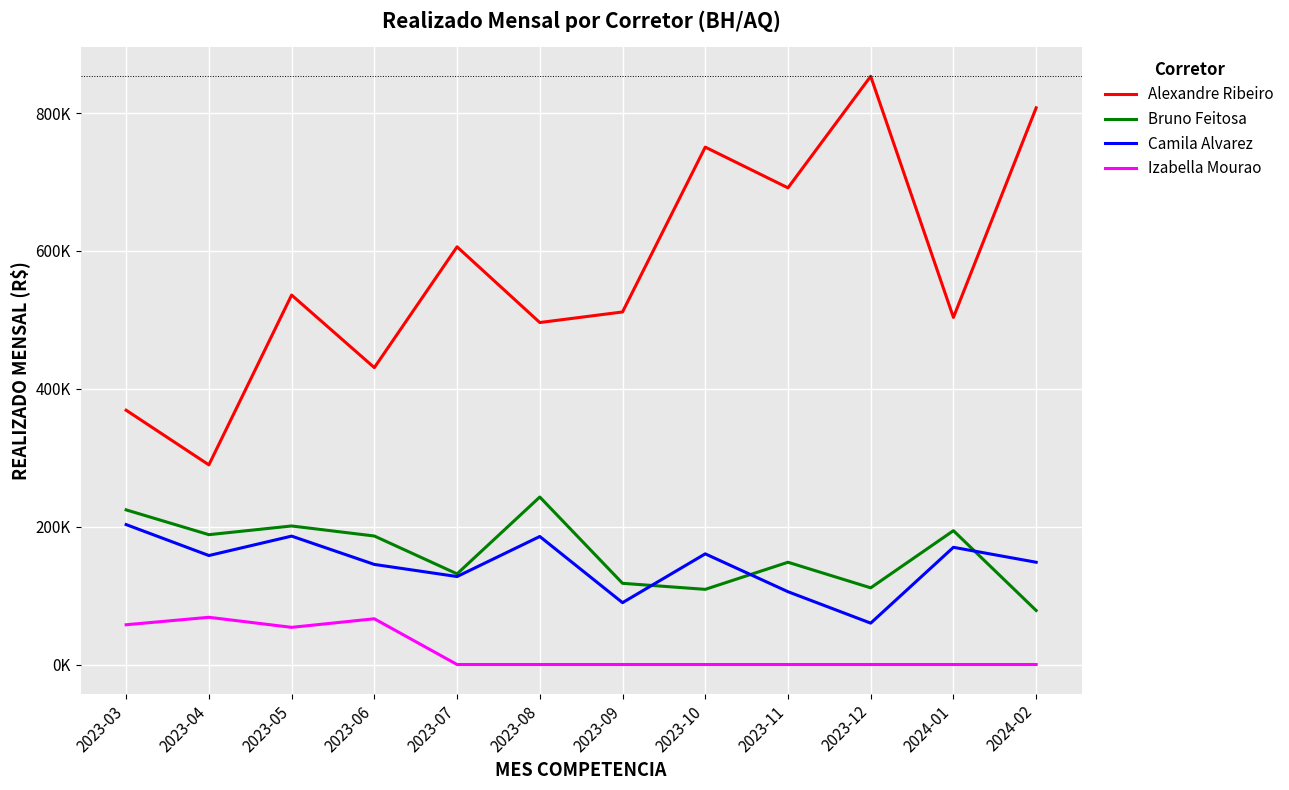

Does the chart have visible grid lines?

Yes